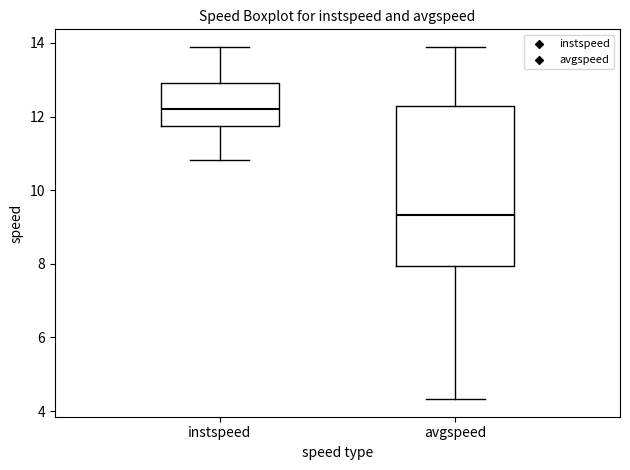

Which box has the lowest median line?

avgspeed